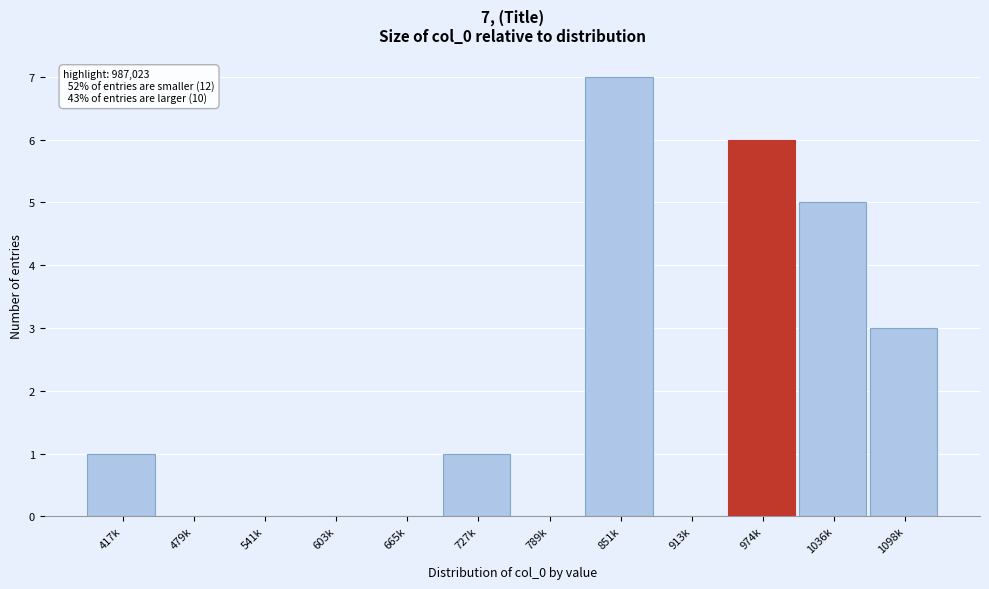

Reading left to right, list all the values displayed in this chart.

417k=1	479k=0	541k=0	603k=0	665k=0	727k=1	789k=0	851k=7	913k=0	974k=6	1036k=5	1098k=3